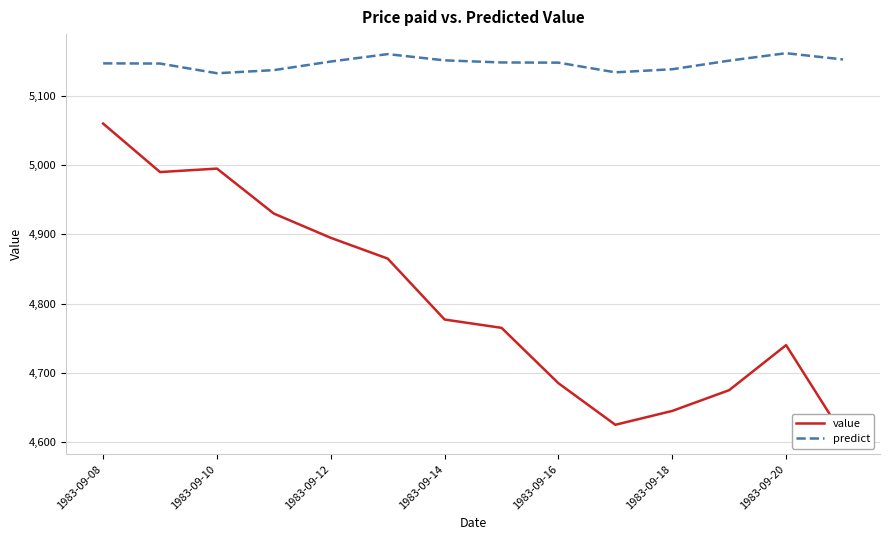

Which series has the largest total across all categories?

predict